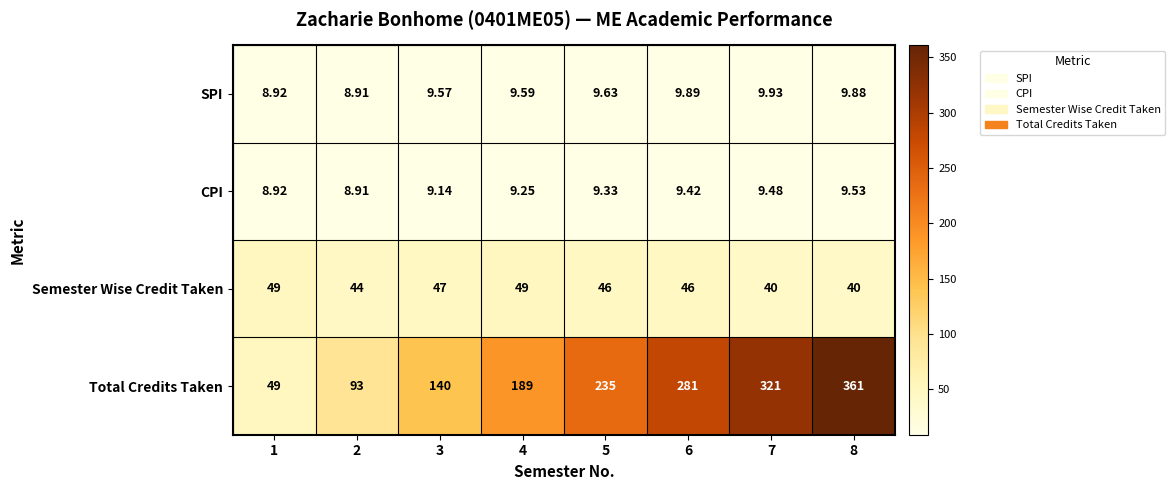

List the series in order of their peak value, lowest first.

CPI, SPI, Semester Wise Credit Taken, Total Credits Taken